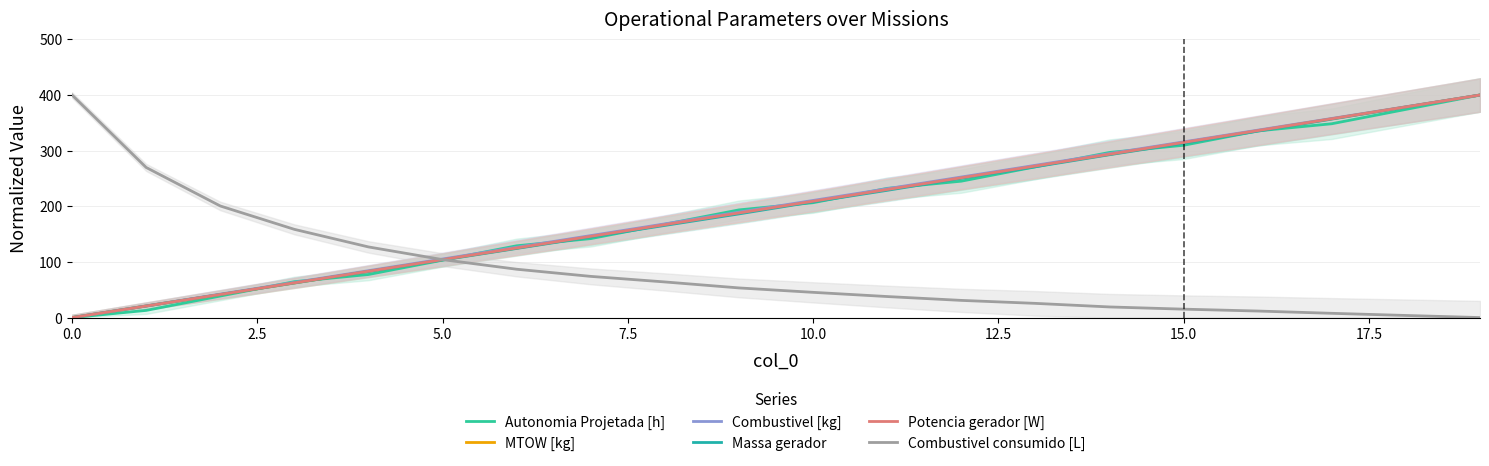

What are all the series names shown in the legend?

Autonomia Projetada [h], MTOW [kg], Combustivel [kg], Massa gerador, Potencia gerador [W], Combustivel consumido [L]